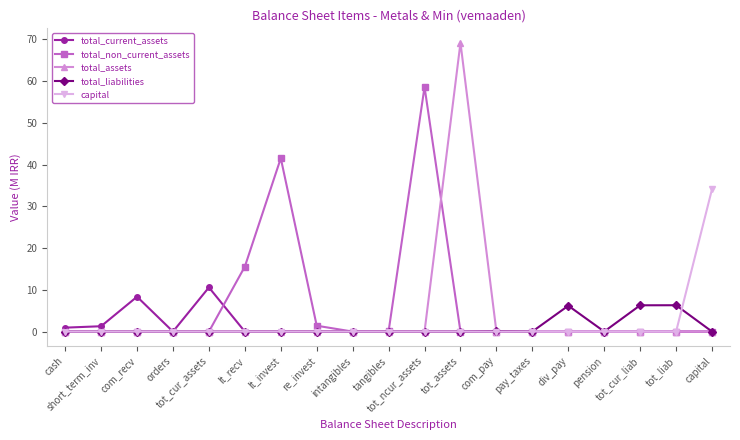

True or false: total_non_current_assets has more than 0 points higher than both neighbors.

True